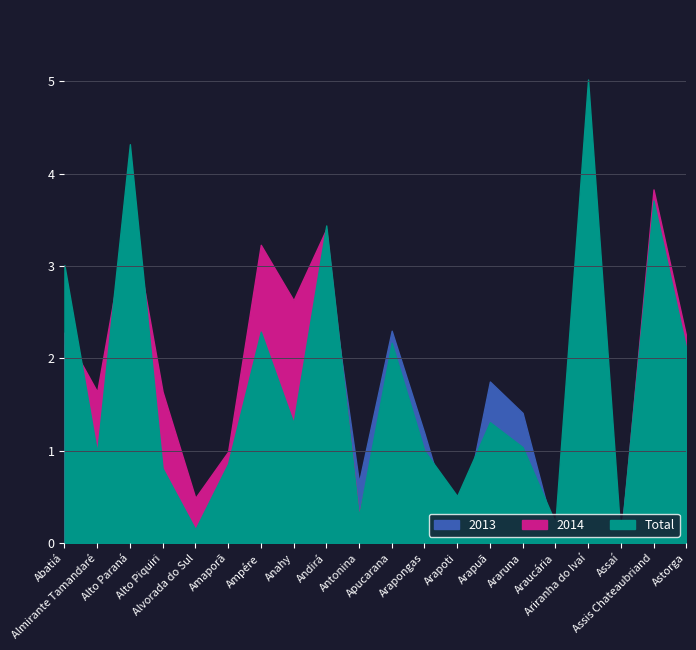

Which has a higher value, Abatiá or Ampére?

Abatiá